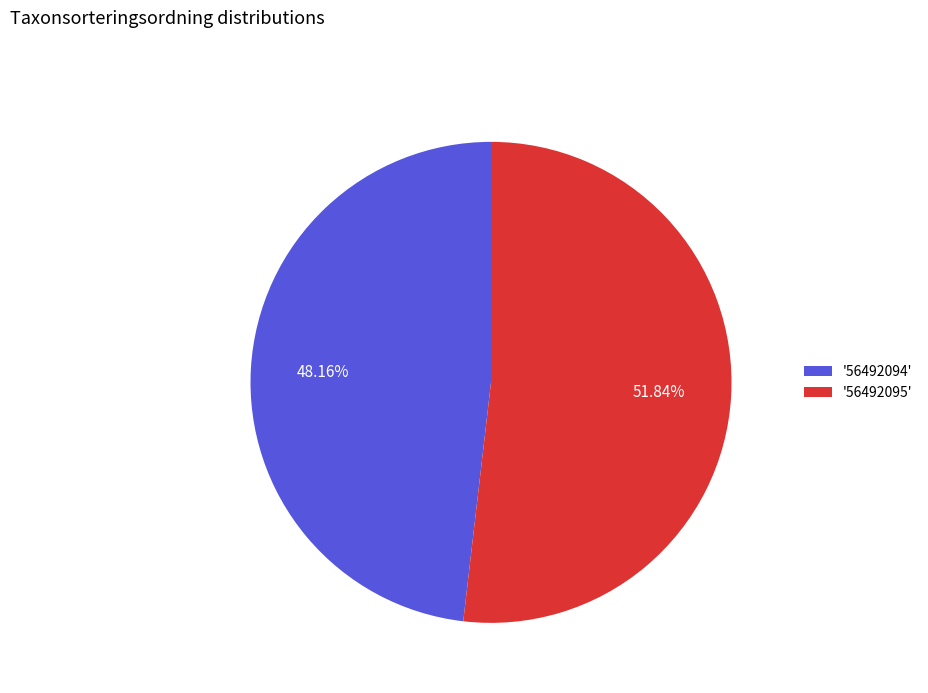

Does any single category account for the majority?

Yes